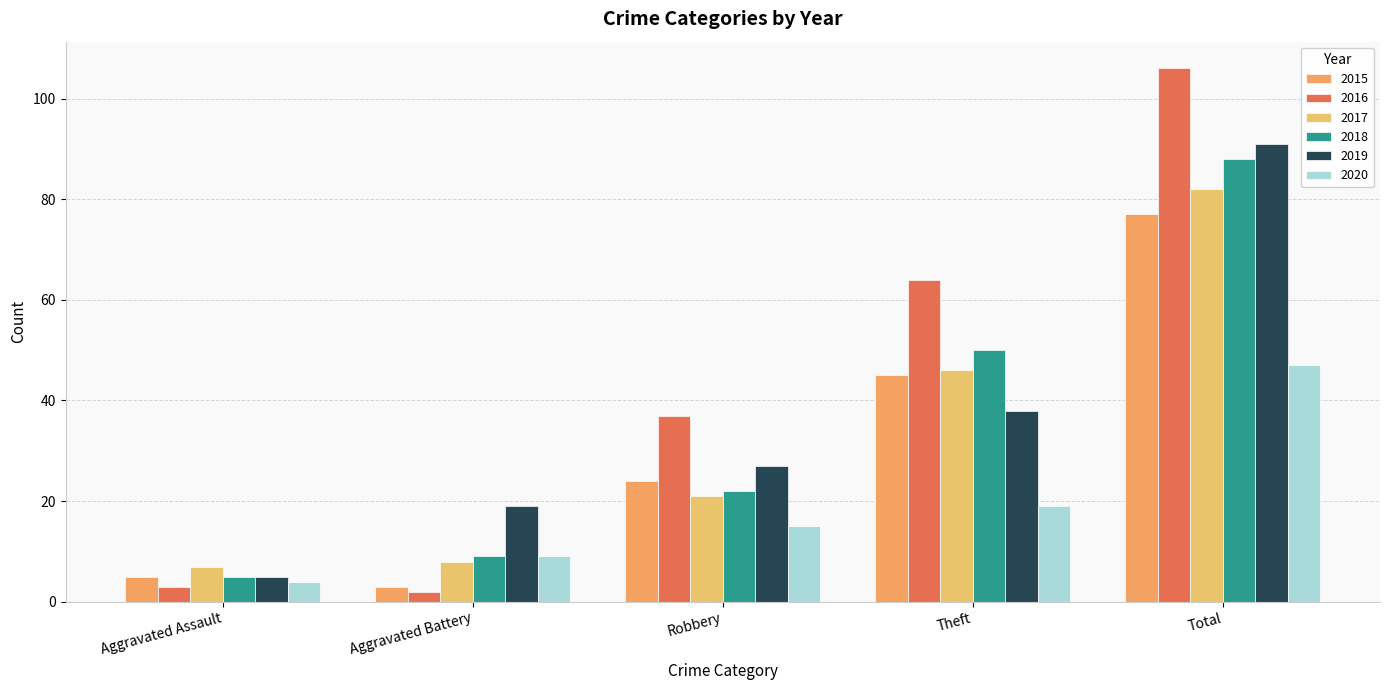

How many bars are there in each group?

6